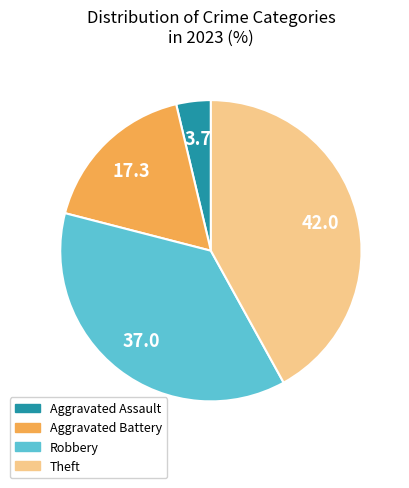

Rank the categories by value from highest to lowest.

Theft, Robbery, Aggravated Battery, Aggravated Assault